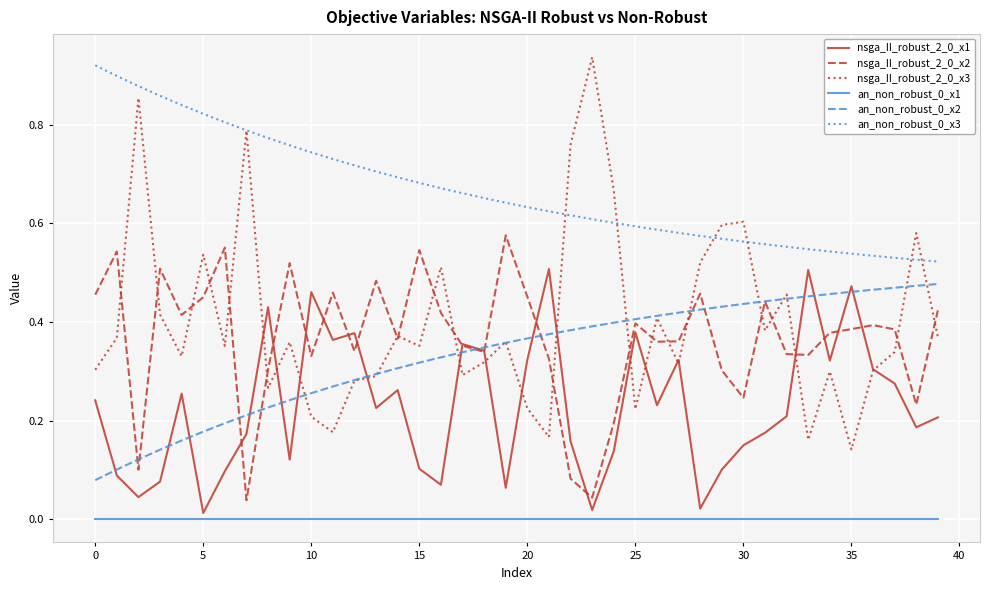

Does the chart display data point markers on the line(s)?

No